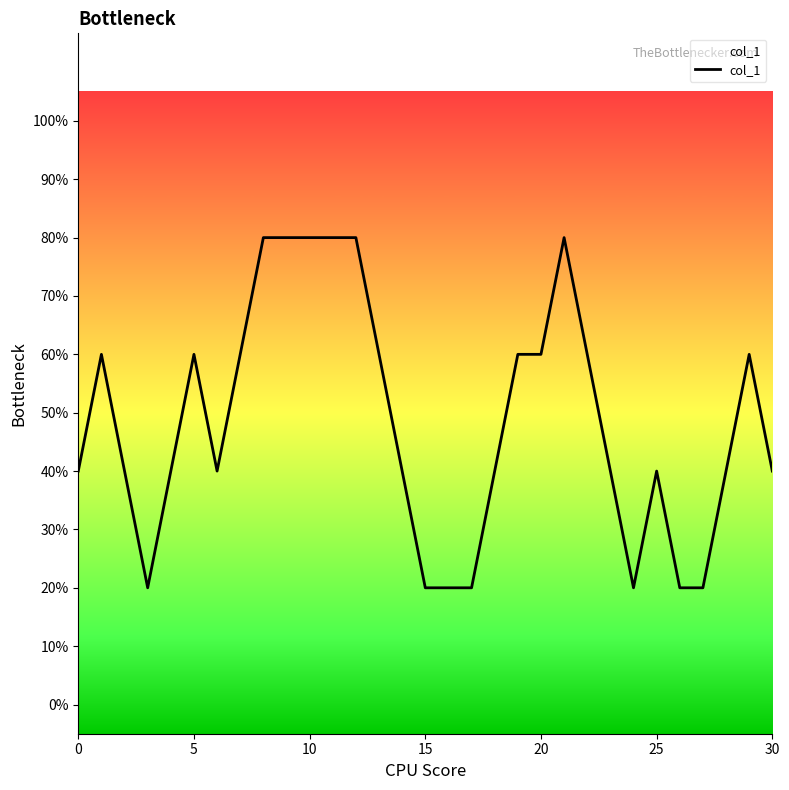

What is the average value?

0.5